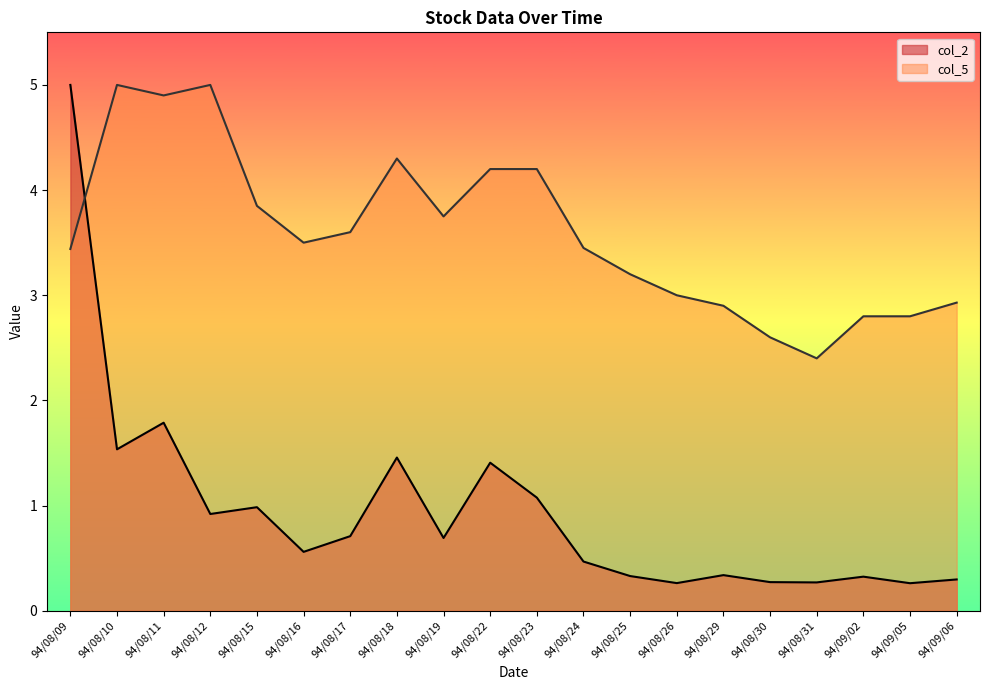

How many values in the col_5 series are below 3?

6